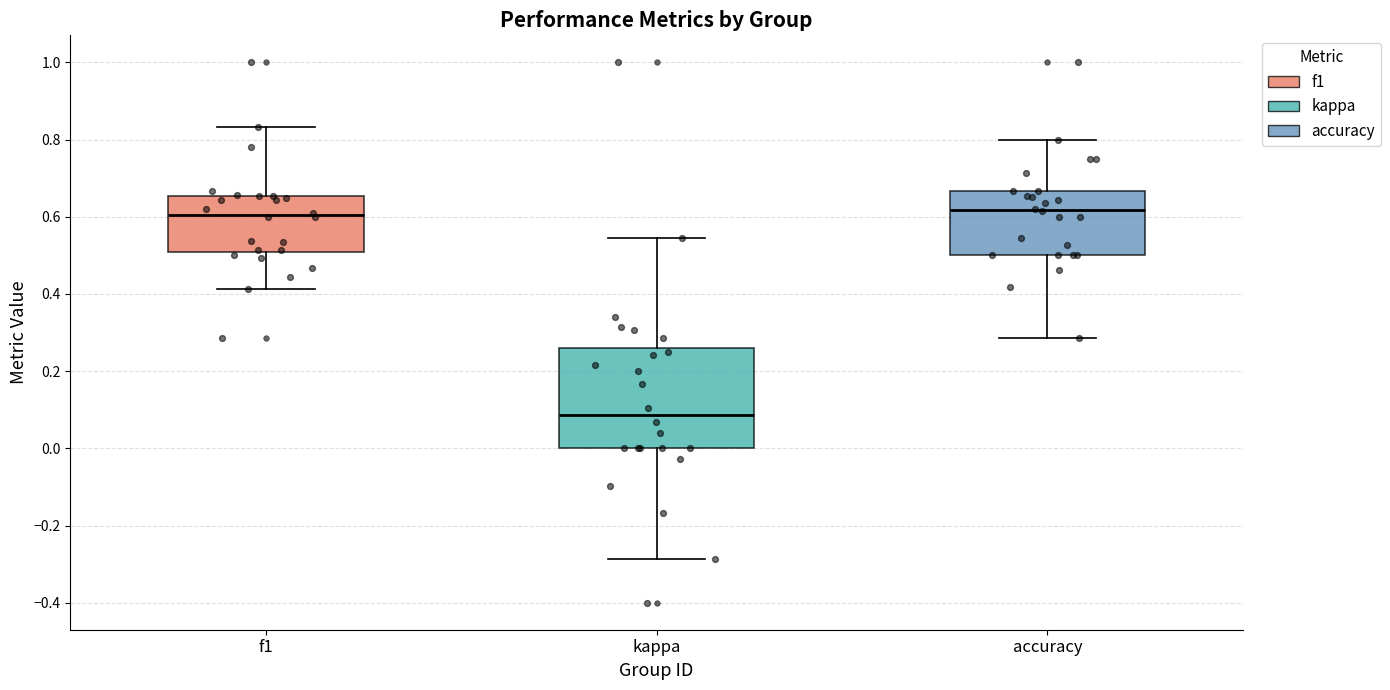

Which box is the tallest, from its lower edge to its upper edge?

kappa